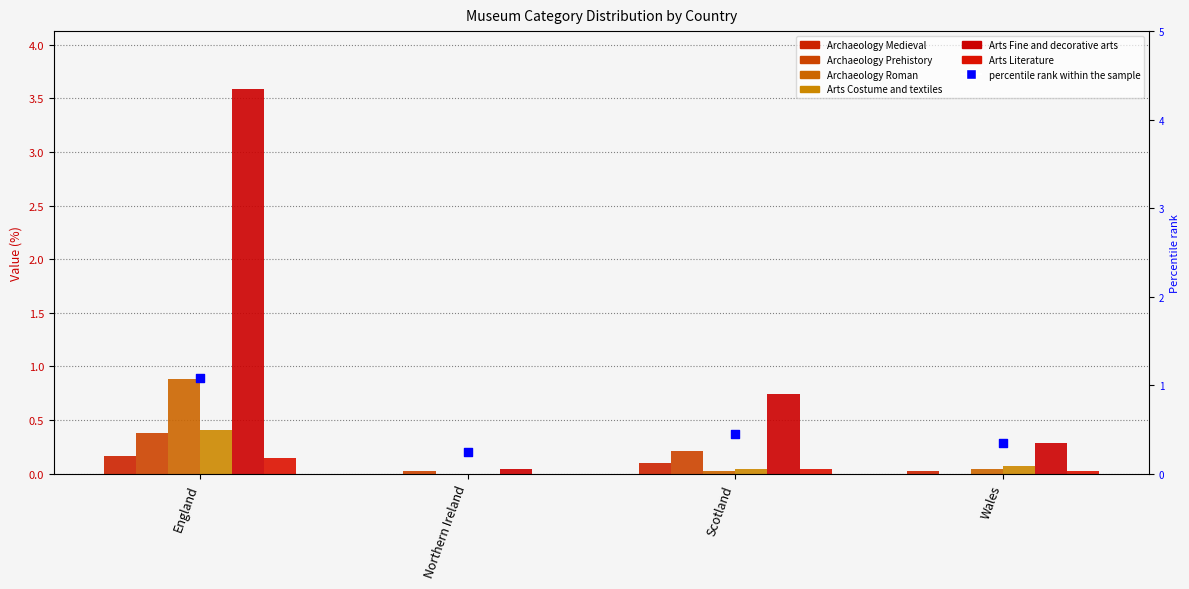

What are all the series names shown in the legend?

Archaeology
Medieval, Archaeology
Prehistory, Archaeology
Roman, Arts
Costume and textiles, Arts
Fine and decorative arts, Arts
Literature